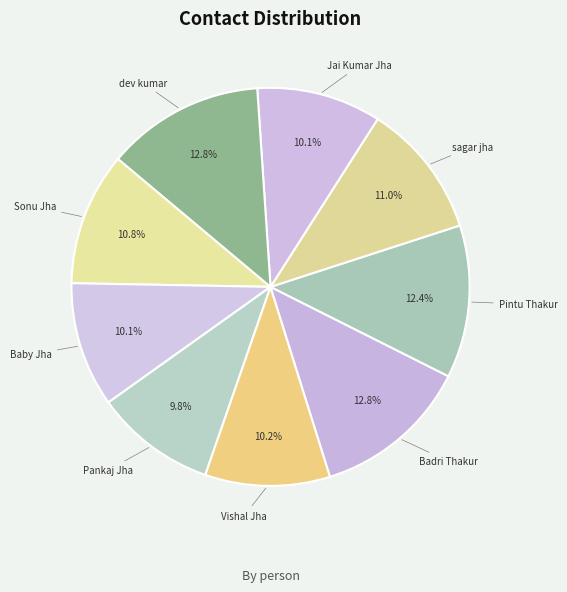

Is Jai Kumar Jha the majority of the pie?

No